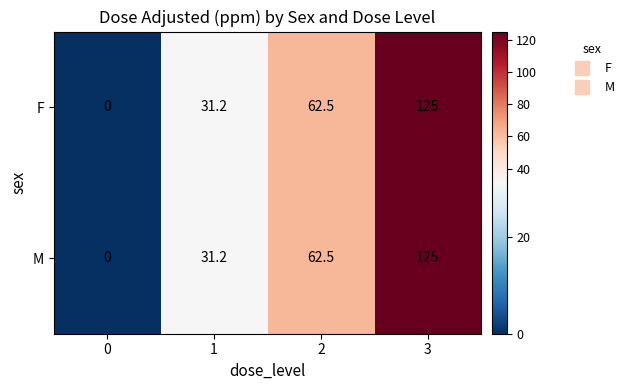

List the labels in order of F value, largest first.

3, 2, 1, 0